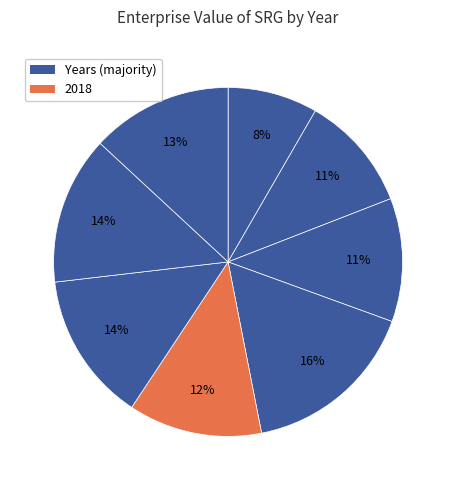

How many segments does this pie chart have?

8